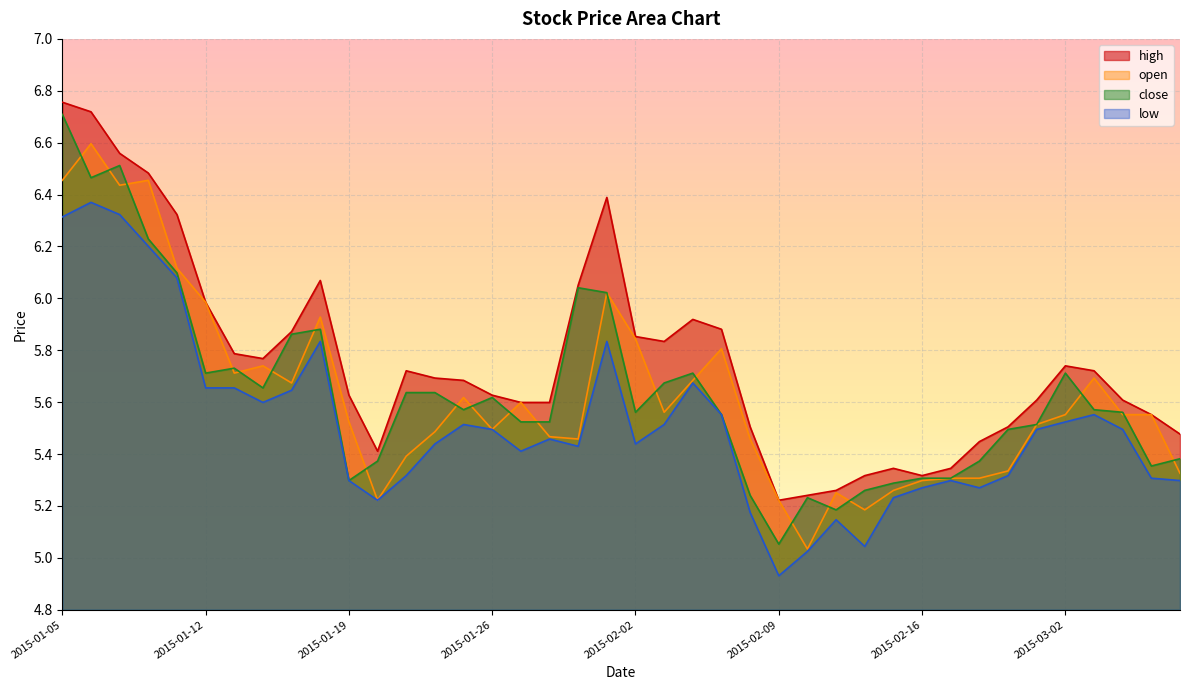

In high, how many points are lower than both neighbors (excluding endpoints)?

5